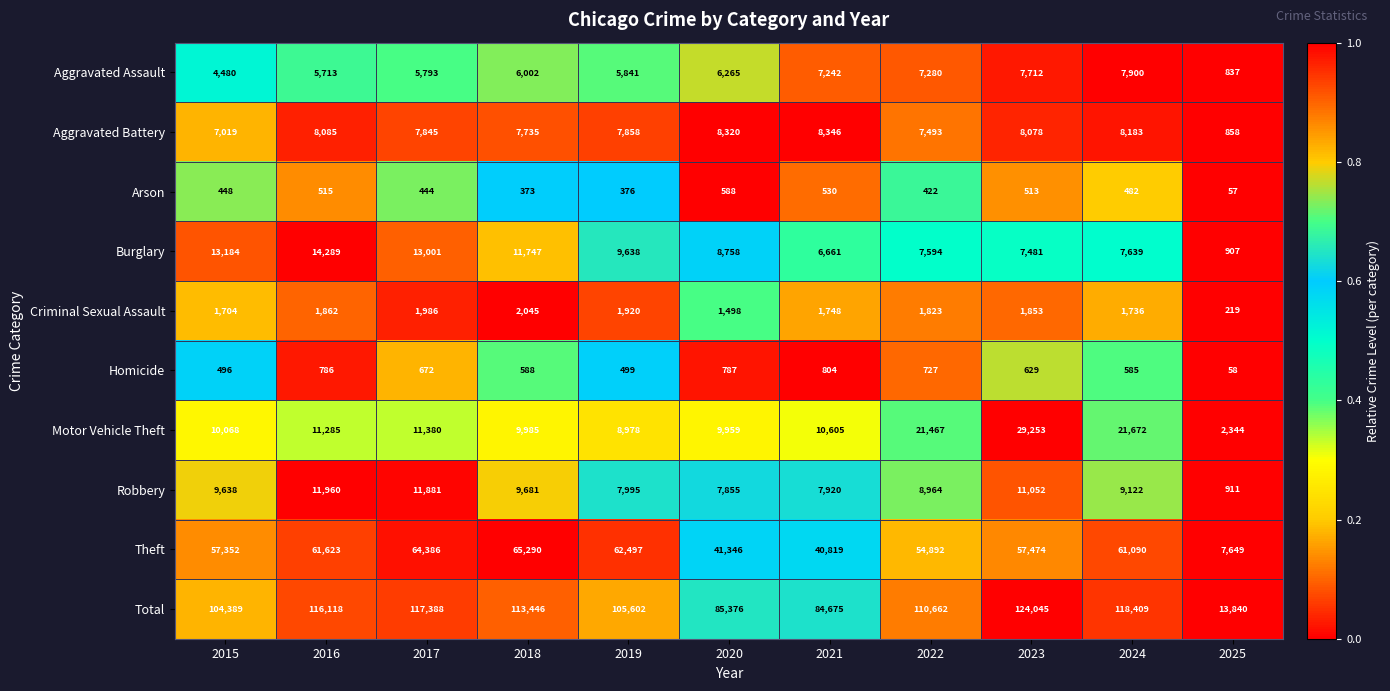

Which category has the lowest value in the Aggravated Assault series?

2025